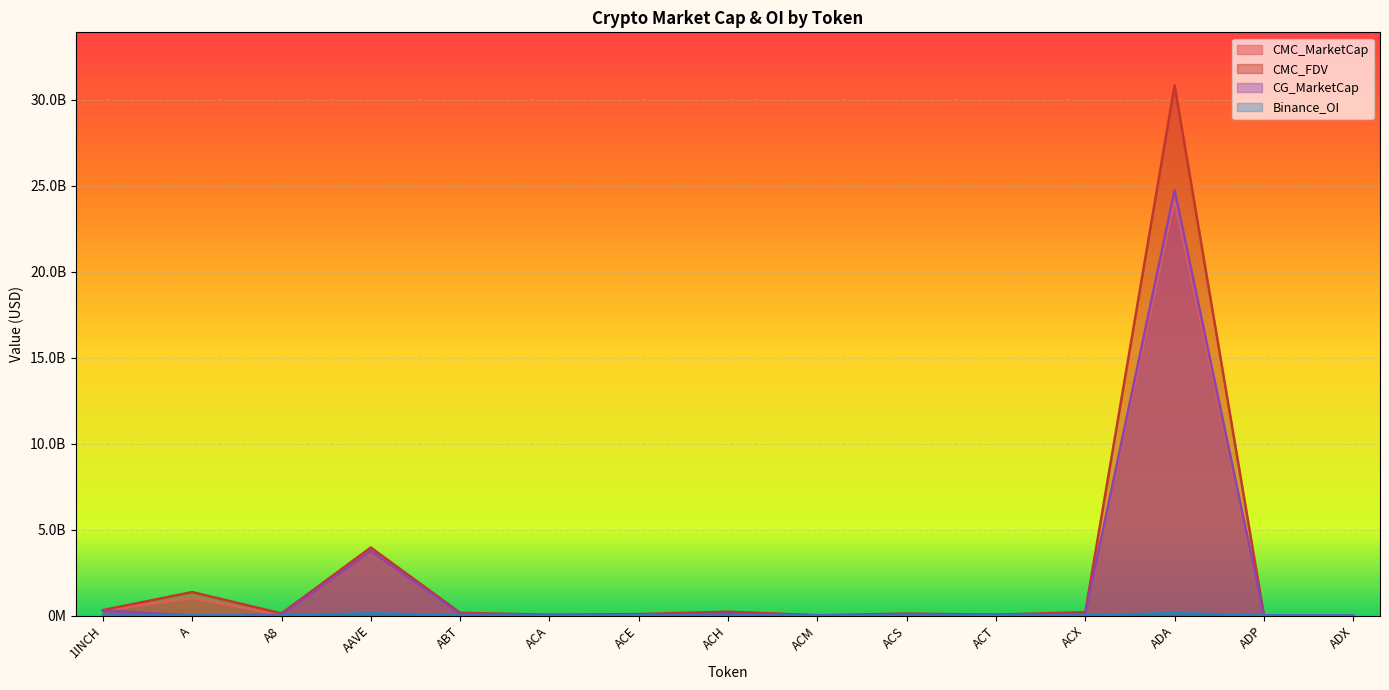

Reading left to right, extract all data points from this chart.

CMC_MarketCap: 1INCH=293929371.0	A=1019597878.0	A8=37026344.1	AAVE=3745856511.3	ABT=84318345.8	ACA=34519274.1	ACE=35741704.2	ACH=200923750.8	ACM=6649090.3	ACS=51870826.8	ACT=50201855.1	ACX=85132684.4	ADA=24217970736.3	ADP=7685859.1	ADX=14525520.1
CMC_FDV: 1INCH=317649657.5	A=1364711856.8	A8=123363452.5	AAVE=3955474230.8	ABT=159132696.0	ACA=47340719.0	ACE=84112524.1	ACH=220773102.9	ACM=16926982.2	ACS=111638880.0	ACT=50201855.1	ACX=193673715.8	ADA=30839792951.2	ADP=16582818.1	ADX=14731764.8
CG_MarketCap: 1INCH=294331859.0	A=0.0	A8=37094349.0	AAVE=3757581767.0	ABT=84311531.0	ACA=34428418.0	ACE=33943682.0	ACH=109364987.0	ACM=6657070.0	ACS=51738846.0	ACT=50172852.0	ACX=85178280.0	ADA=24741858909.0	ADP=6878917.0	ADX=14533627.0
Binance_OI: 1INCH=3897907.0	A=5439903.0	A8=0.0	AAVE=135609442.0	ABT=0.0	ACA=0.0	ACE=2243494.0	ACH=4907381.0	ACM=0.0	ACS=0.0	ACT=7224789.0	ACX=2611517.0	ADA=147273853.0	ADP=0.0	ADX=0.0